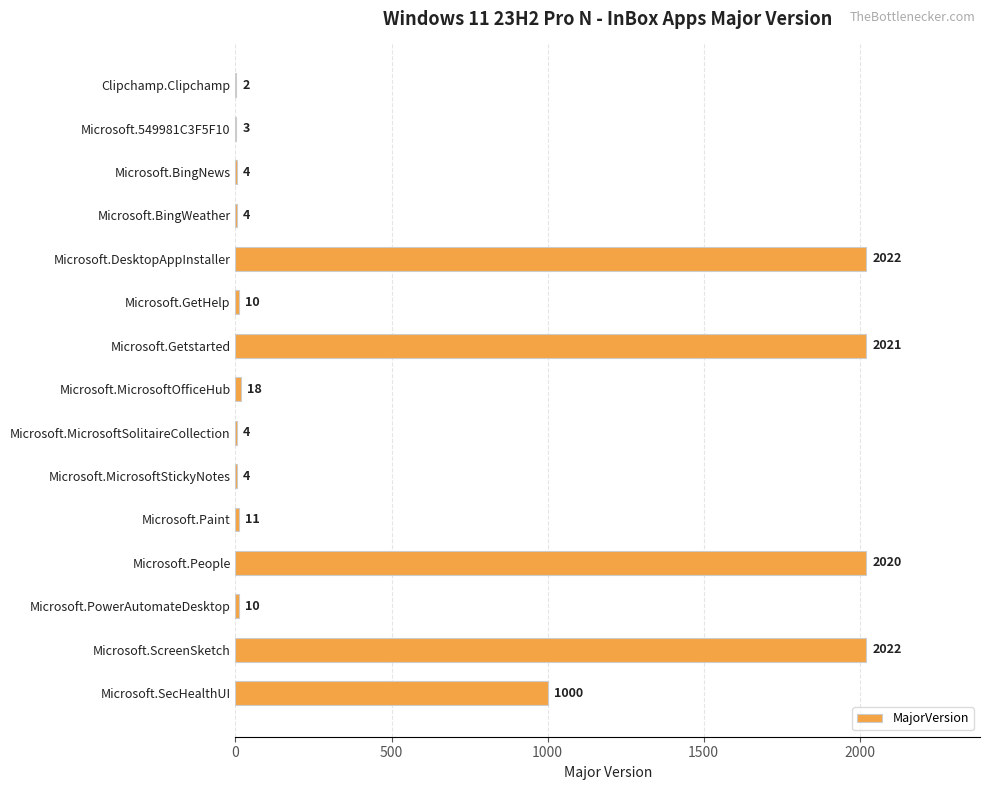

Reading bottom to top, list all the values displayed in this chart.

Microsoft.SecHealthUI=1000	Microsoft.ScreenSketch=2022	Microsoft.PowerAutomateDesktop=10	Microsoft.People=2020	Microsoft.Paint=11	Microsoft.MicrosoftStickyNotes=4	Microsoft.MicrosoftSolitaireCollection=4	Microsoft.MicrosoftOfficeHub=18	Microsoft.Getstarted=2021	Microsoft.GetHelp=10	Microsoft.DesktopAppInstaller=2022	Microsoft.BingWeather=4	Microsoft.BingNews=4	Microsoft.549981C3F5F10=3	Clipchamp.Clipchamp=2